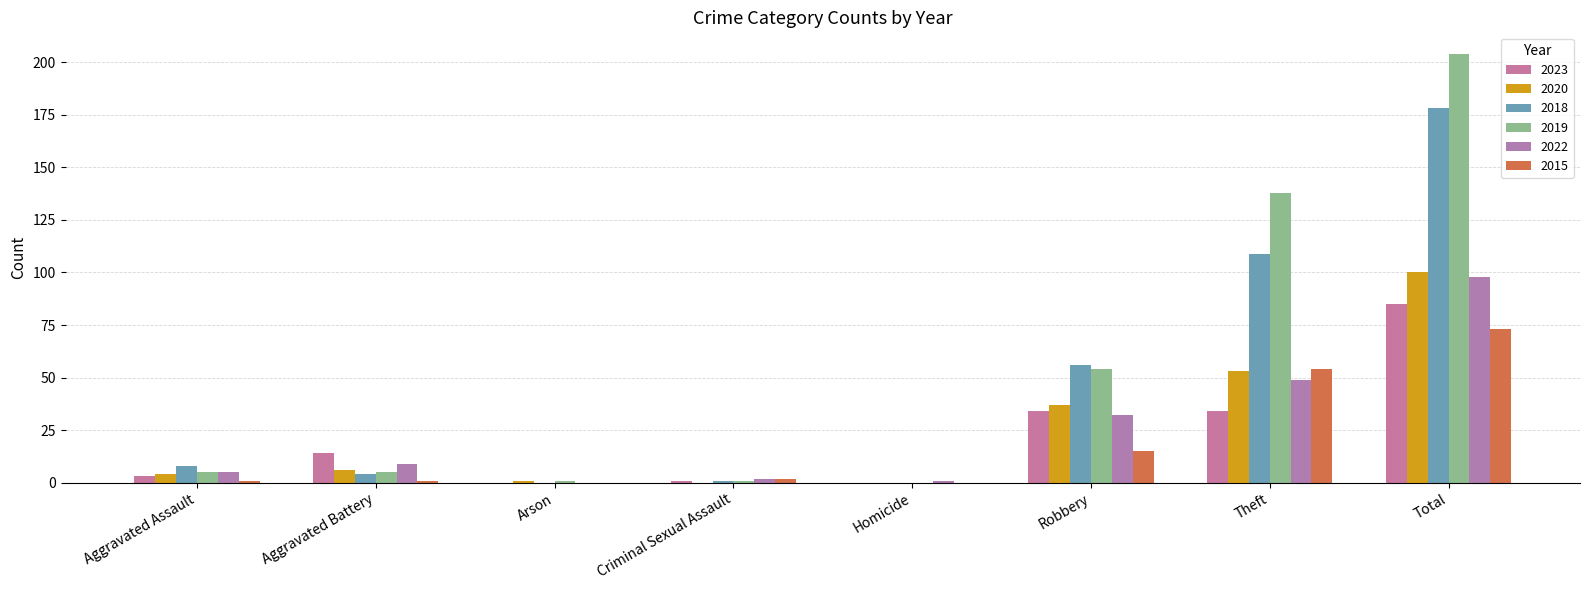

What is the greatest value displayed?

204